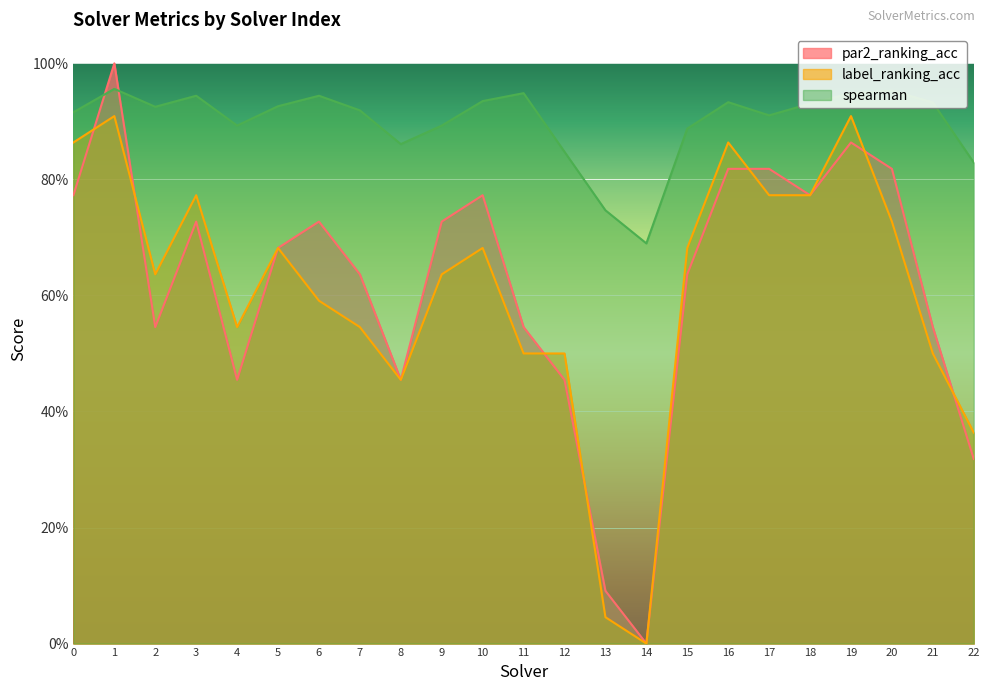

True or false: label_ranking_acc and spearman intersect in this chart.

False